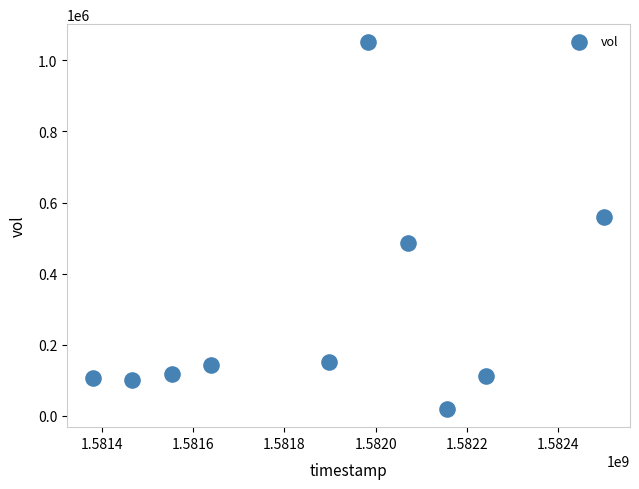

What is the average Y value?

284640